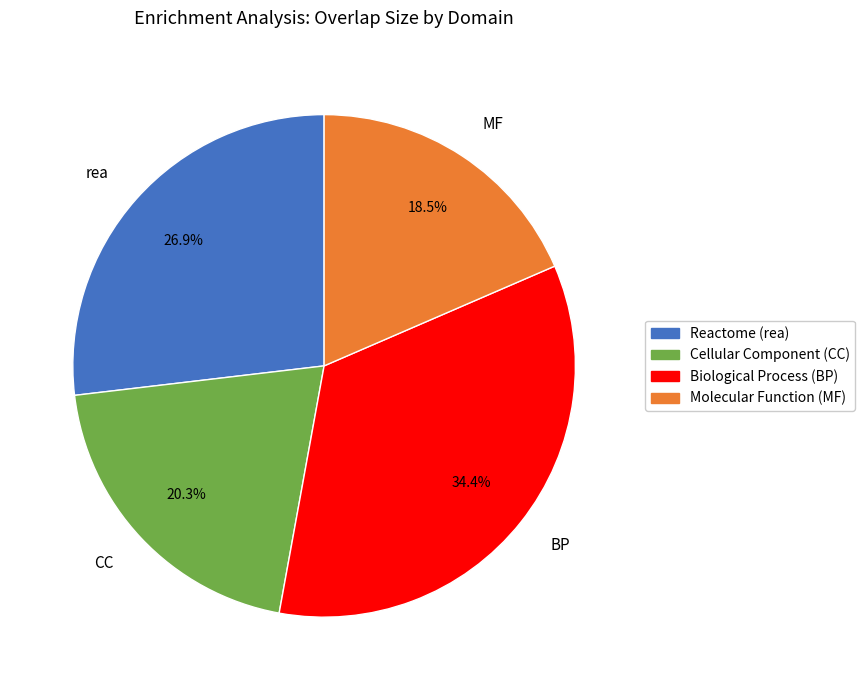

Is there a majority slice in this chart?

No